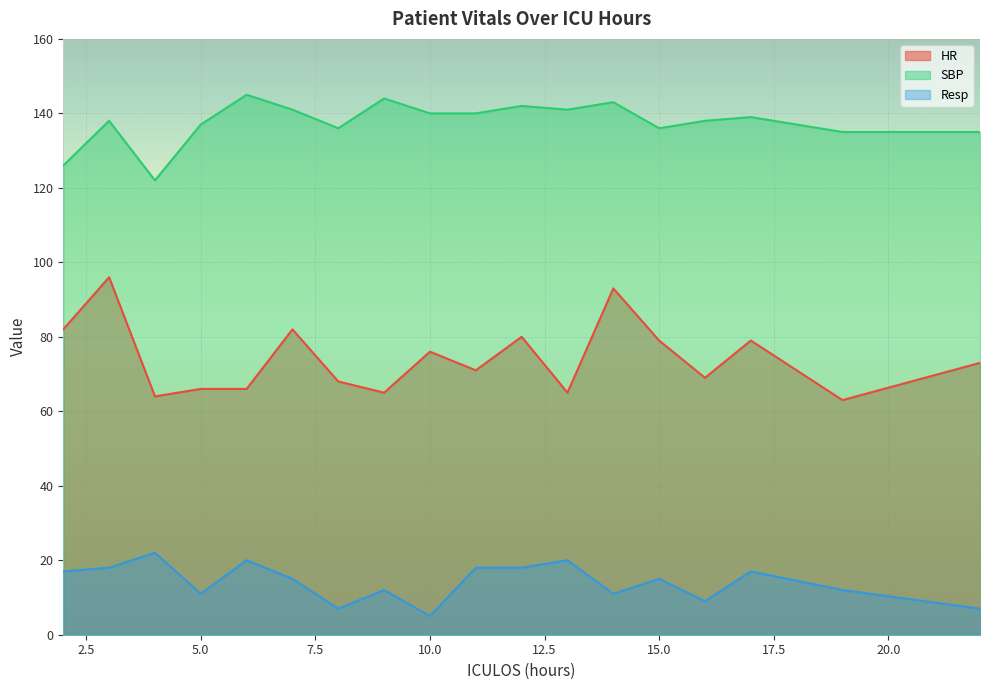

At 2, list the series in order from smallest to largest.

Resp, HR, SBP